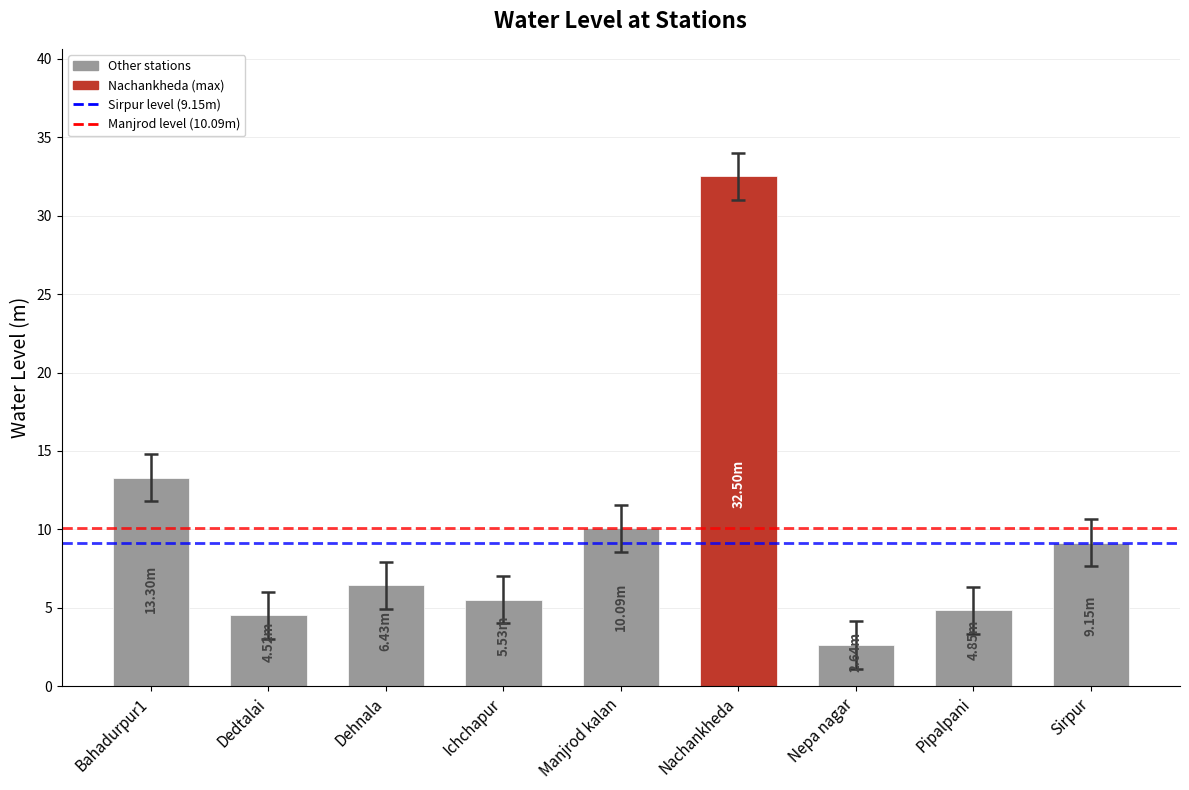

Between Dehnala and Dedtalai, which is larger?

Dehnala